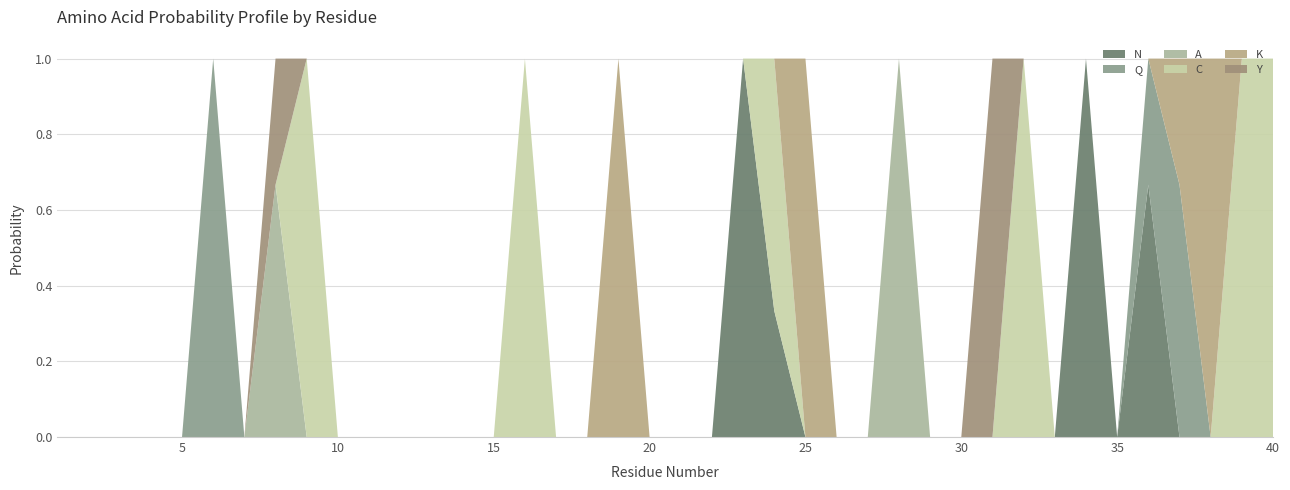

Reading left to right, list all the values displayed in this chart.

N: 0.0	0.0	0.0	0.0	0.0	0.0	0.0	0.0	0.0	0.0	0.0	0.0	0.0	0.0	0.0	0.0	0.0	0.0	0.0	0.0	0.0	0.0	1.0	0.3	0.0	0.0	0.0	0.0	0.0	0.0	0.0	0.0	0.0	1.0	0.0	0.7	0.0	0.0	0.0	0.0
Q: 0.0	0.0	0.0	0.0	0.0	1.0	0.0	0.0	0.0	0.0	0.0	0.0	0.0	0.0	0.0	0.0	0.0	0.0	0.0	0.0	0.0	0.0	0.0	0.0	0.0	0.0	0.0	0.0	0.0	0.0	0.0	0.0	0.0	0.0	0.0	0.3	0.7	0.0	0.0	0.0
A: 0.0	0.0	0.0	0.0	0.0	0.0	0.0	0.7	0.0	0.0	0.0	0.0	0.0	0.0	0.0	0.0	0.0	0.0	0.0	0.0	0.0	0.0	0.0	0.0	0.0	0.0	0.0	1.0	0.0	0.0	0.0	0.0	0.0	0.0	0.0	0.0	0.0	0.0	0.0	0.0
C: 0.0	0.0	0.0	0.0	0.0	0.0	0.0	0.0	1.0	0.0	0.0	0.0	0.0	0.0	0.0	1.0	0.0	0.0	0.0	0.0	0.0	0.0	0.0	0.7	0.0	0.0	0.0	0.0	0.0	0.0	0.0	1.0	0.0	0.0	0.0	0.0	0.0	0.0	1.0	1.0
K: 0.0	0.0	0.0	0.0	0.0	0.0	0.0	0.0	0.0	0.0	0.0	0.0	0.0	0.0	0.0	0.0	0.0	0.0	1.0	0.0	0.0	0.0	0.0	0.0	1.0	0.0	0.0	0.0	0.0	0.0	0.0	0.0	0.0	0.0	0.0	0.0	0.3	1.0	0.0	0.0
Y: 0.0	0.0	0.0	0.0	0.0	0.0	0.0	0.3	0.0	0.0	0.0	0.0	0.0	0.0	0.0	0.0	0.0	0.0	0.0	0.0	0.0	0.0	0.0	0.0	0.0	0.0	0.0	0.0	0.0	0.0	1.0	0.0	0.0	0.0	0.0	0.0	0.0	0.0	0.0	0.0